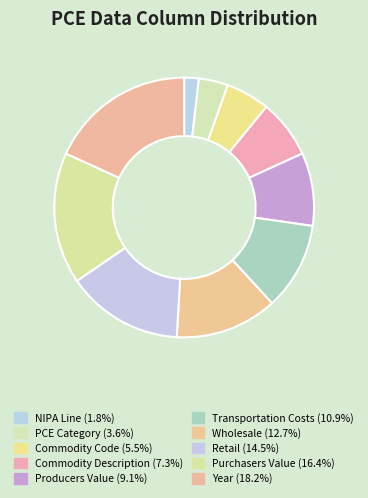

How many slices are in this pie chart?

10